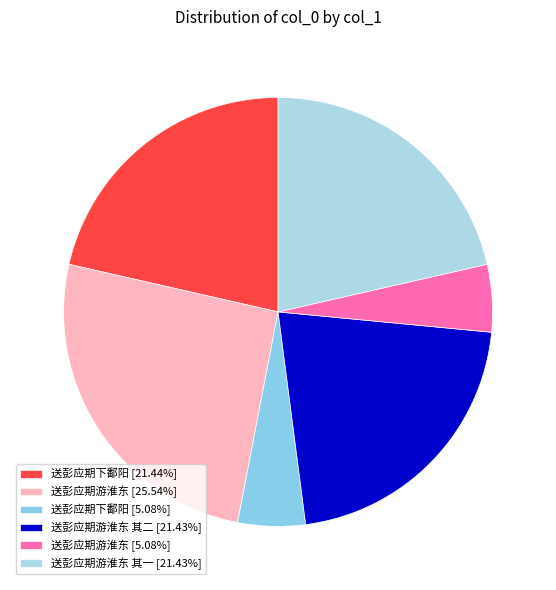

Which category has the smallest portion of the pie?

送彭应期游淮东